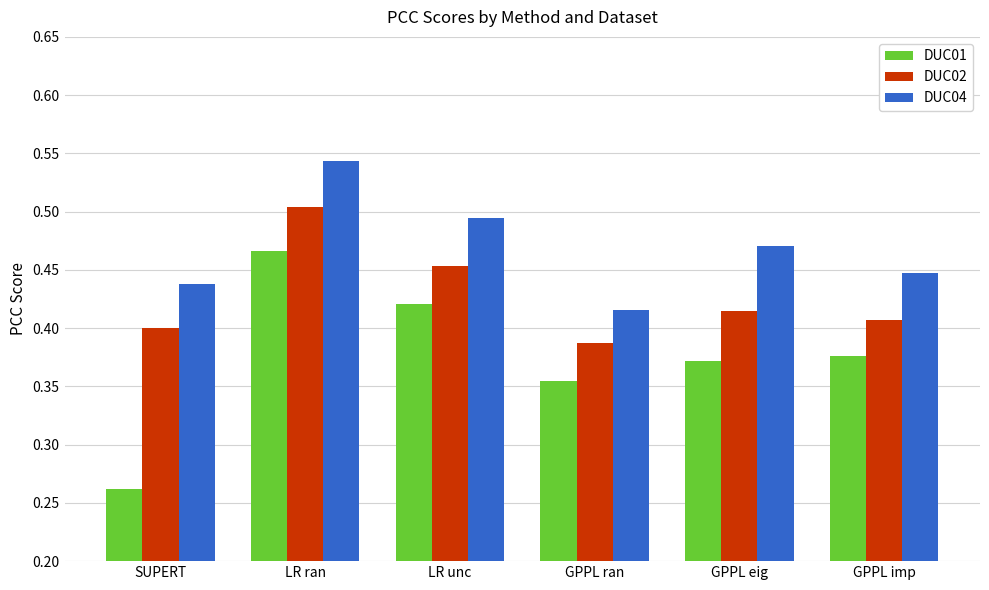

At which label is DUC02 closest to 0?

GPPL ran